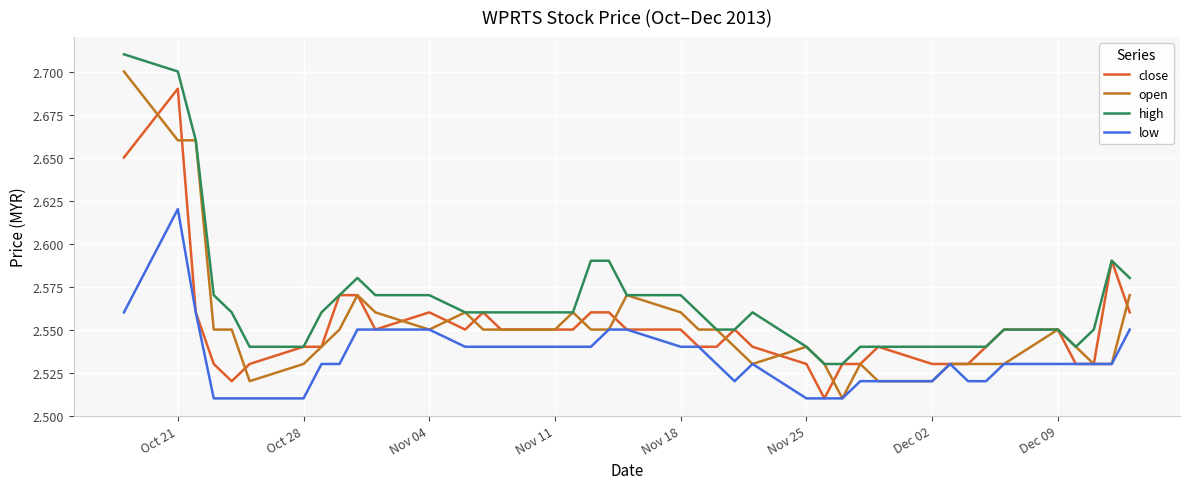

True or false: high and low cross at least once.

False